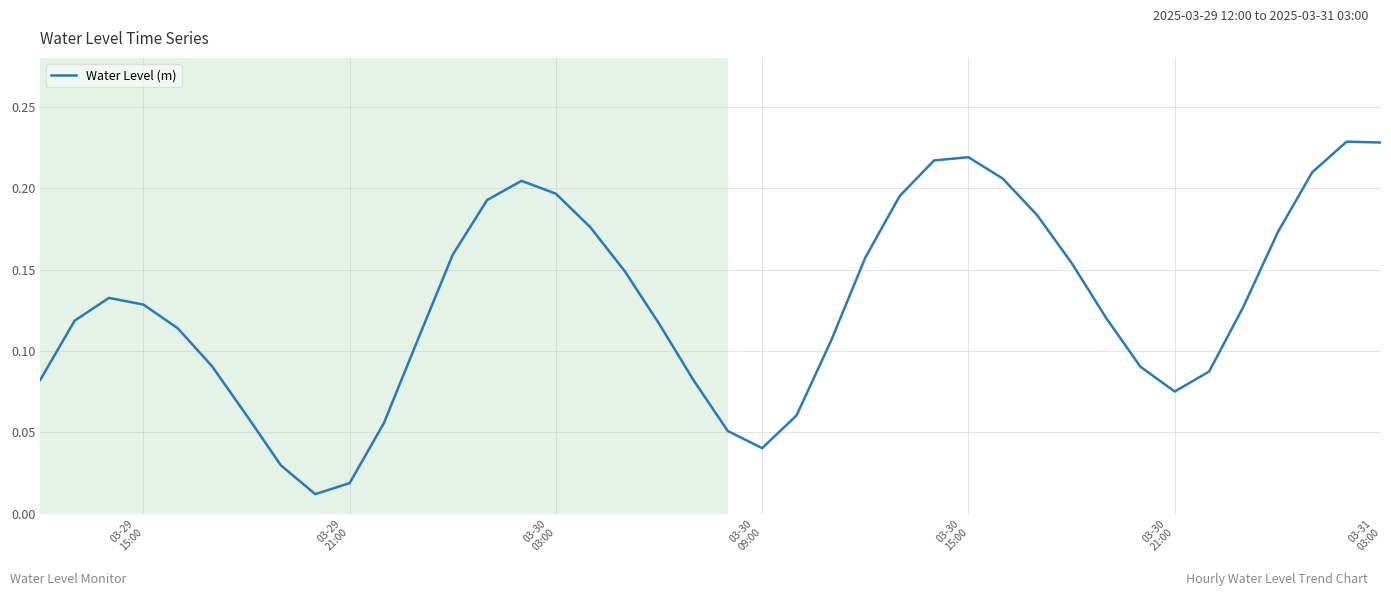

What is the sum of all values?

5.2